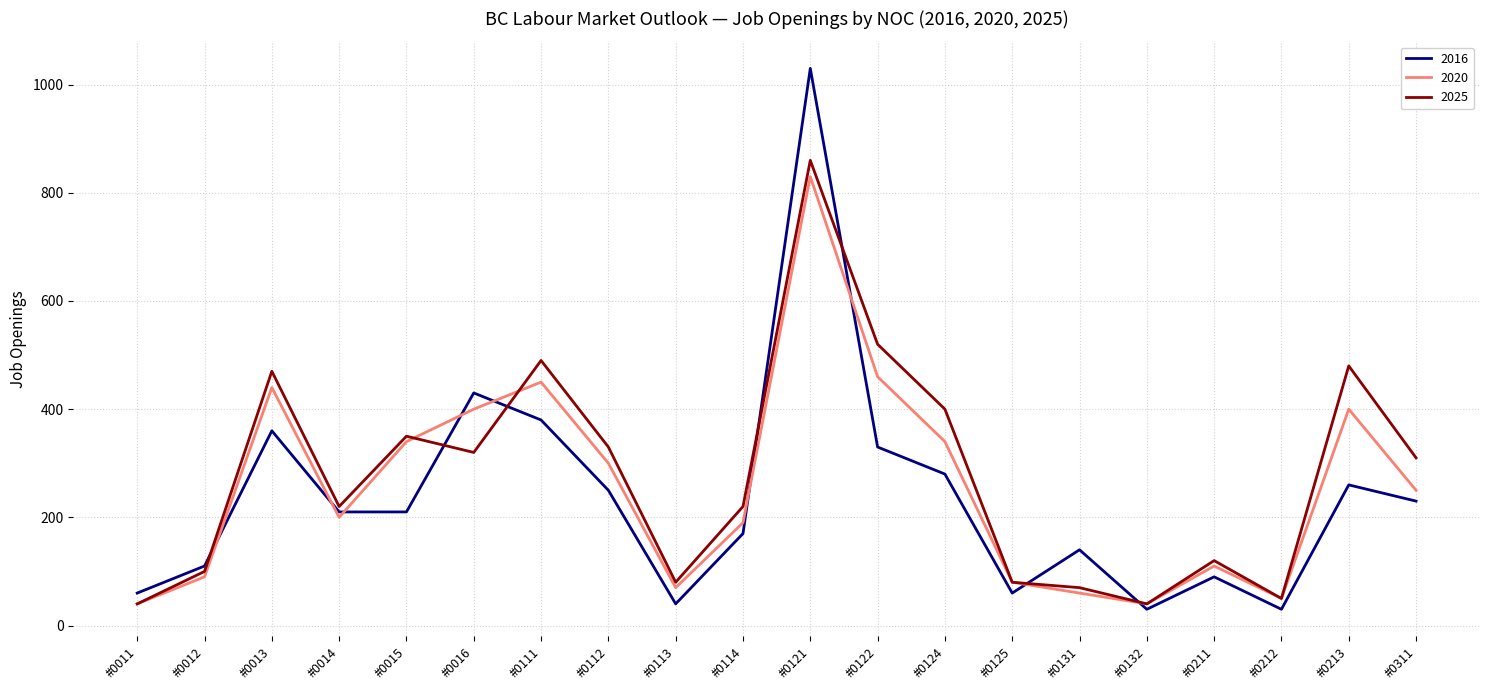

Which series changed the most between #0014 and #0213?

2025